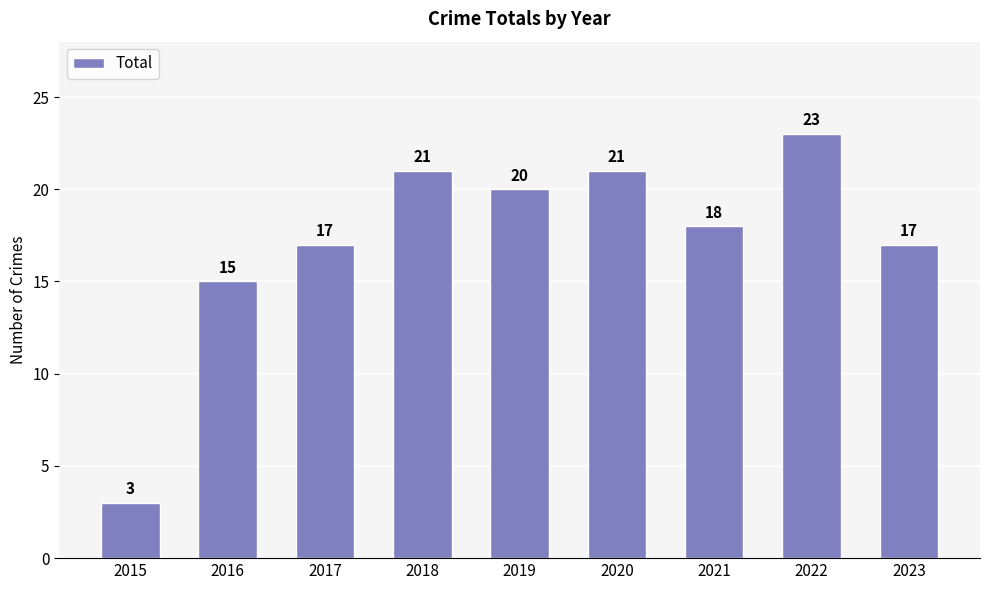

Where does the data first go above 18?

2018